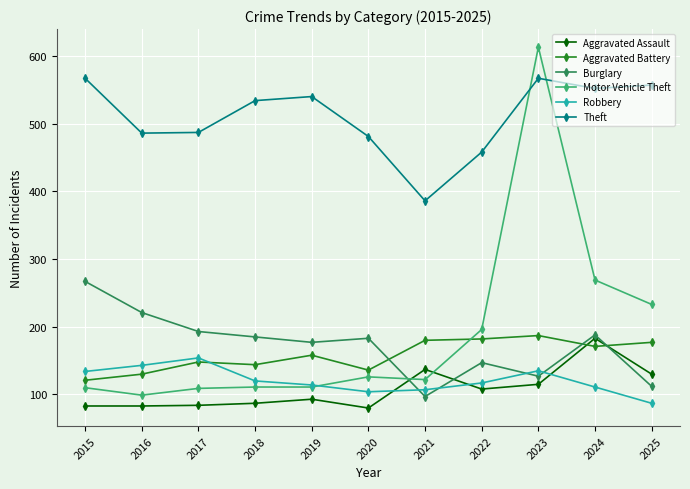

In Aggravated Battery, how many points are higher than both neighbors (excluding endpoints)?

3